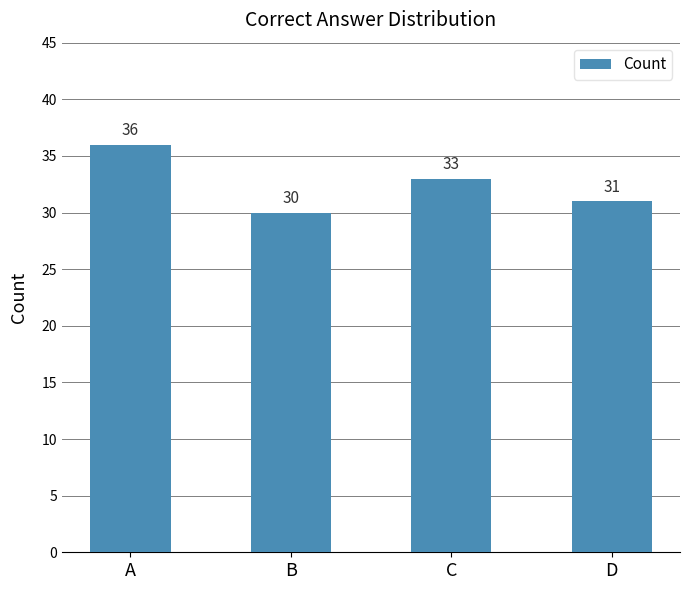

Does the chart contain any negative values?

No